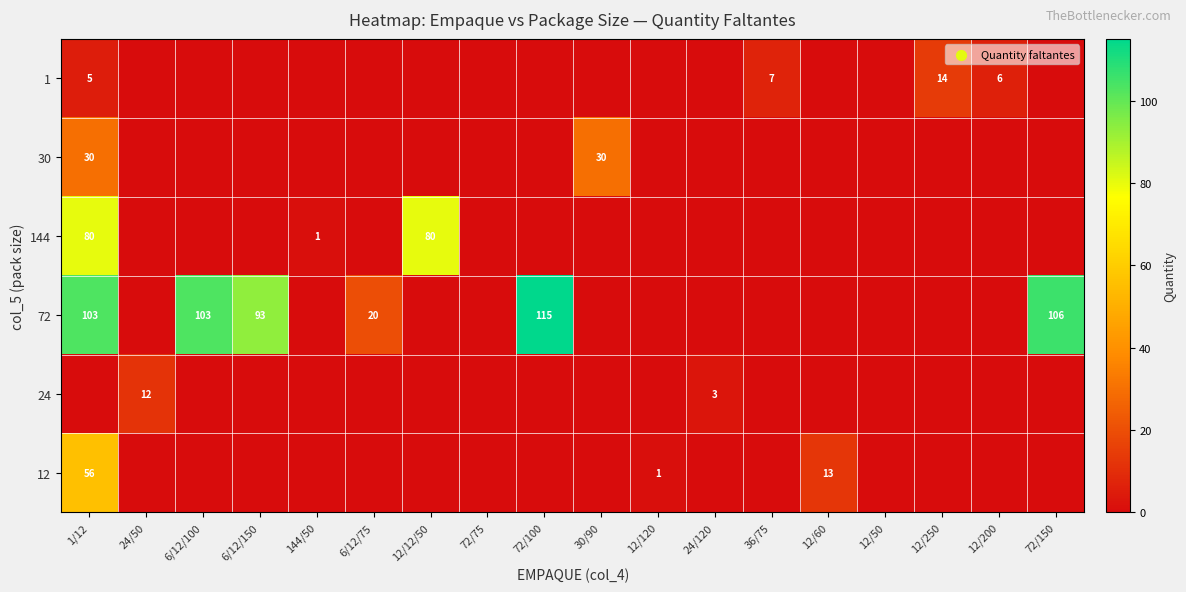

The value of 72 at 1/12 is 71. True or false?

False